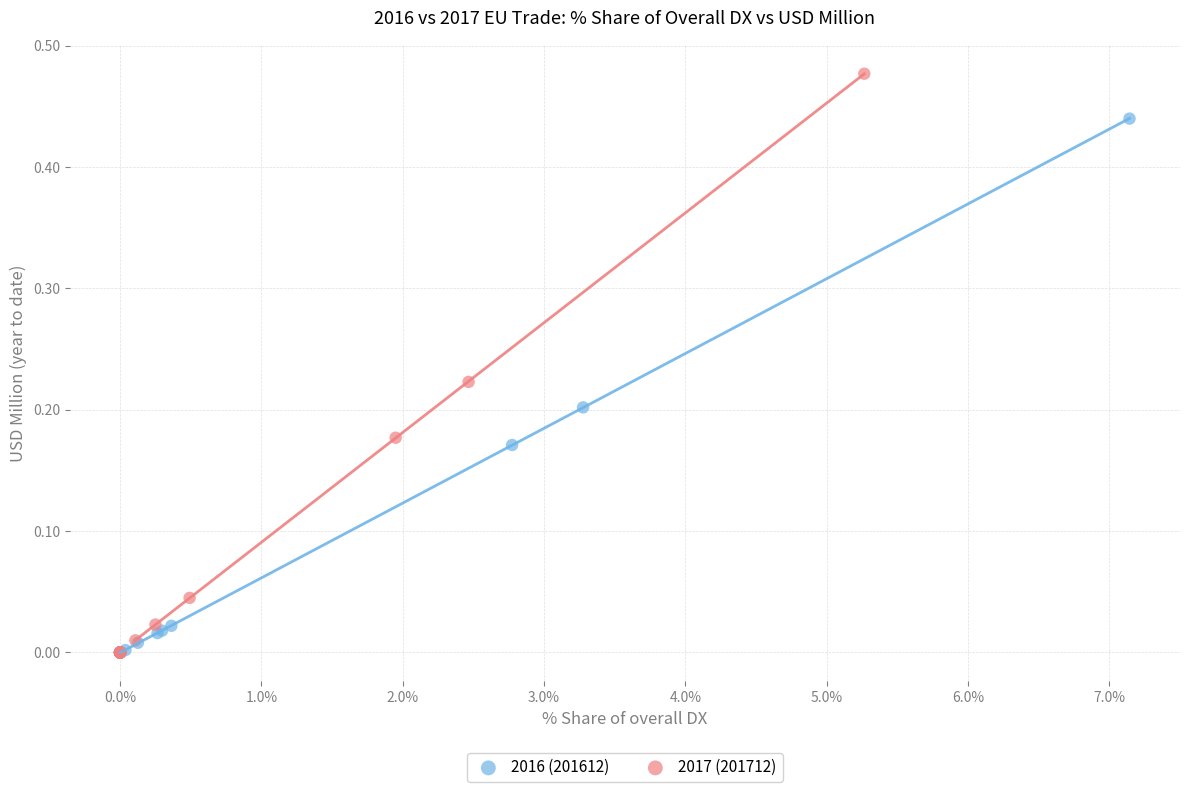

Which series contains the highest Y value?

2017 (201712)